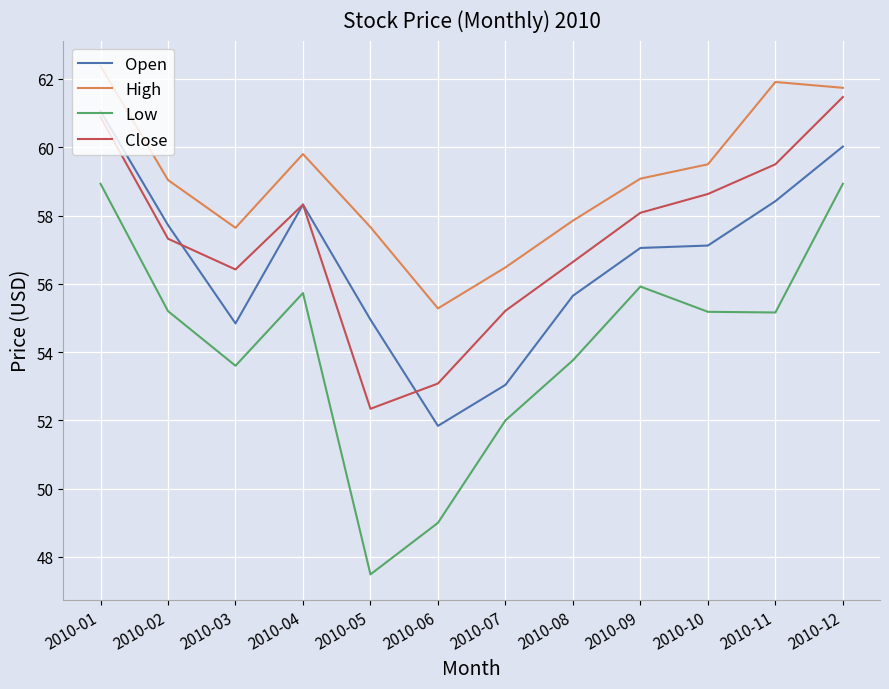

What is the average value of the Low series?

54.2